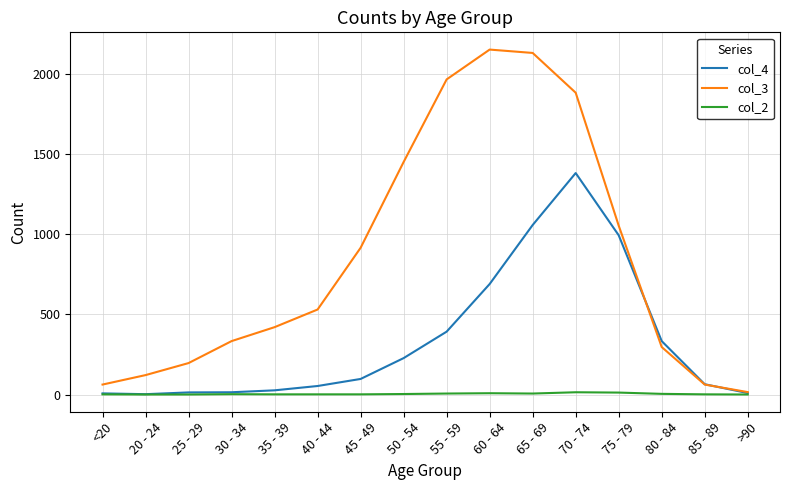

Which series has the largest total across all categories?

col_3